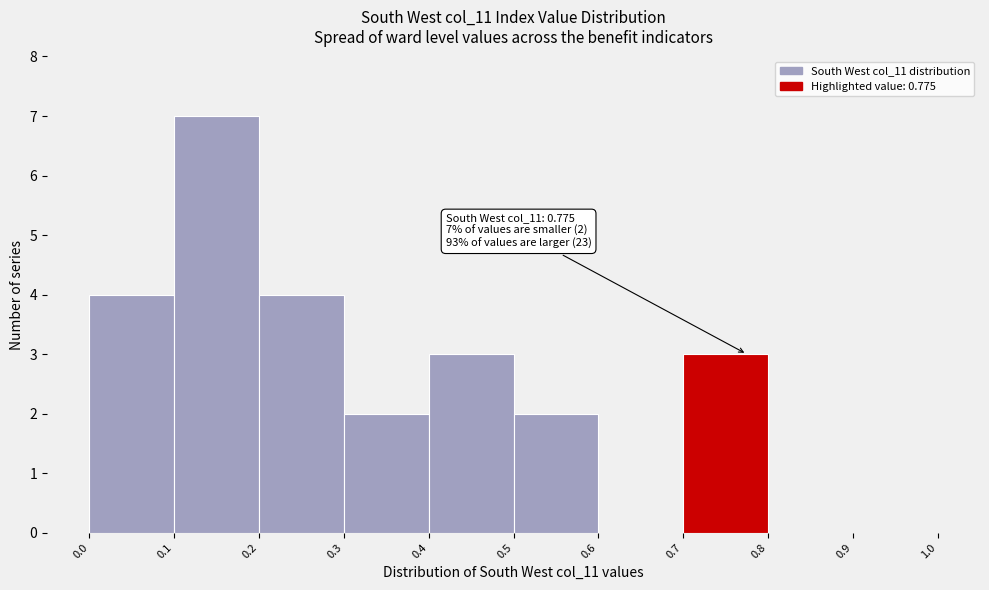

Over which range of the x-axis is the bar tallest?

0.1 to 0.2